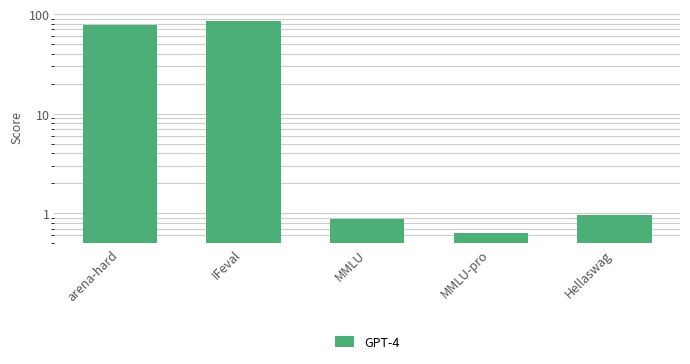

Reading left to right, extract all data points from this chart.

78.0	85.4	0.9	0.6	1.0